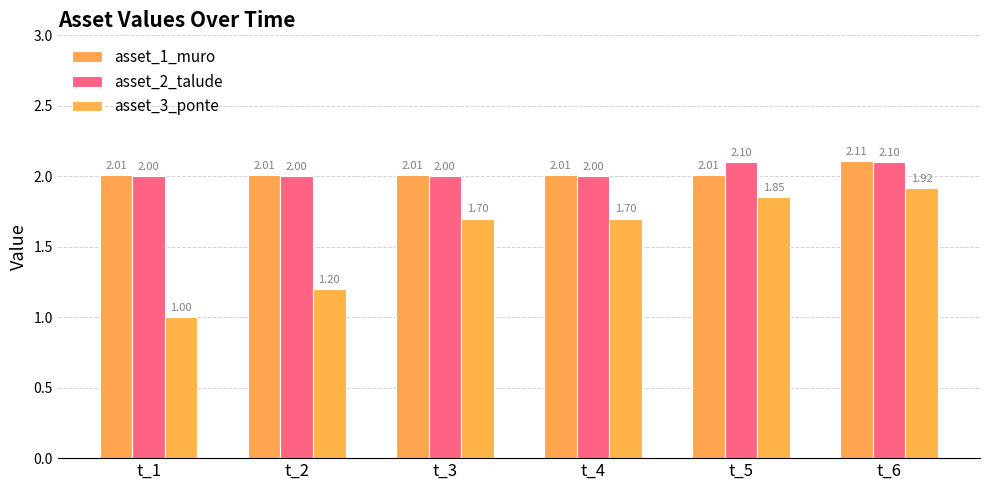

Is the value of asset_2_talude at t_3 greater than the value of asset_3_ponte at t_3?

Yes